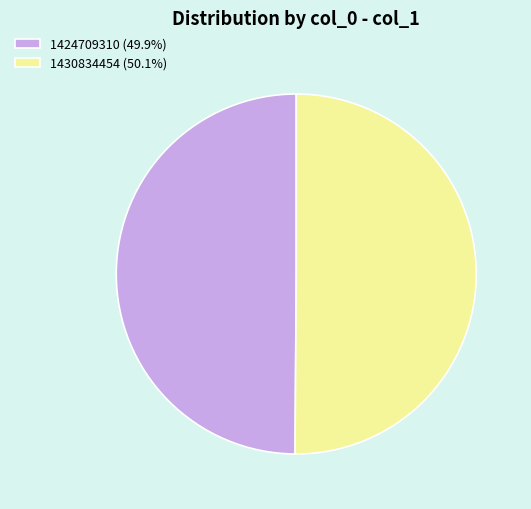

Count the number of slices in the pie.

2